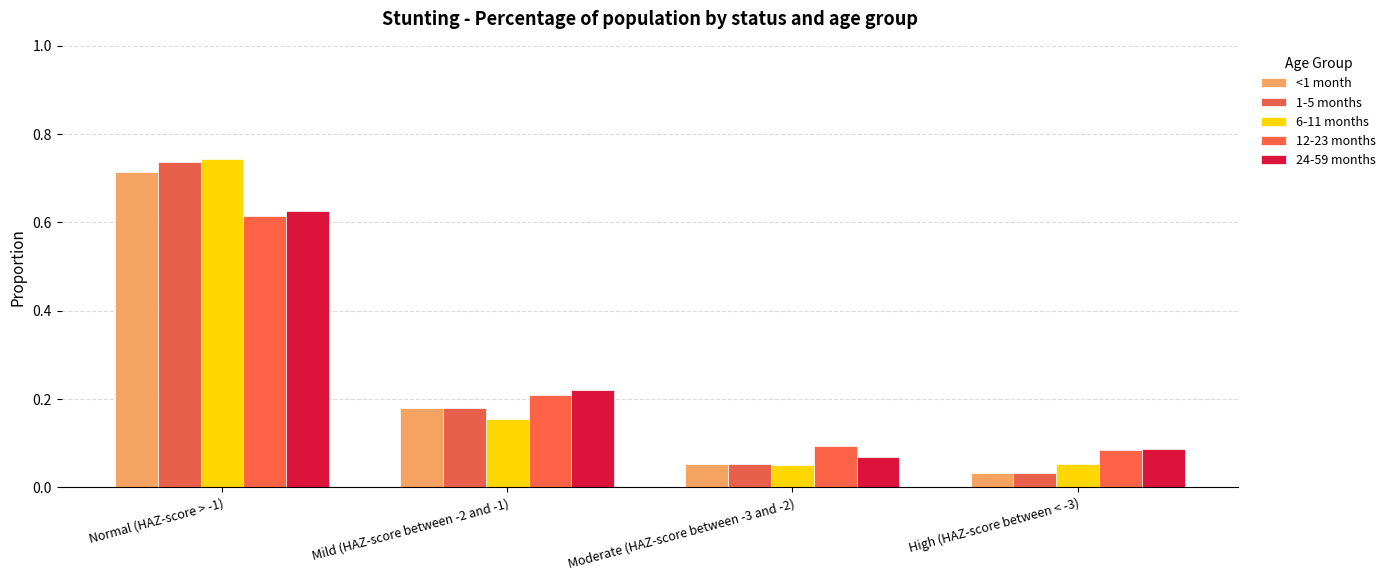

Is it true that <1 month equals 0.3 at Mild (HAZ-score between -2 and -1)?

False